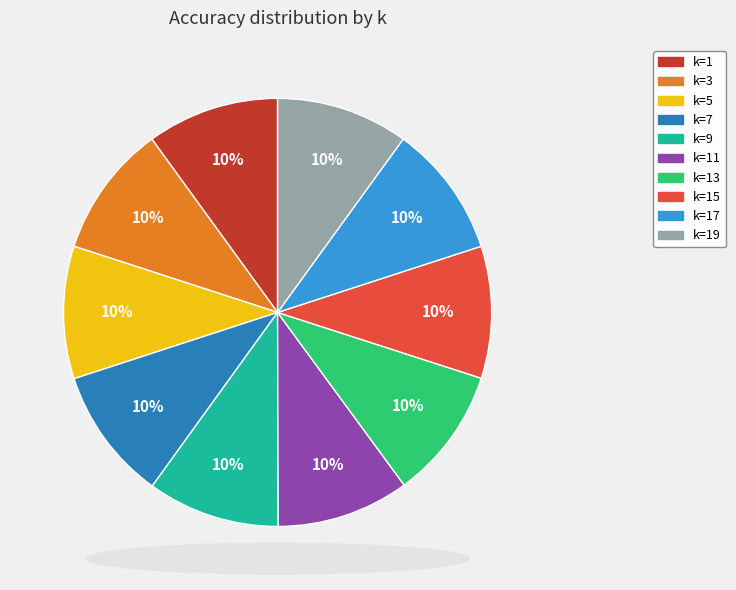

Combined, do k=7 and k=9 account for over 50%?

No